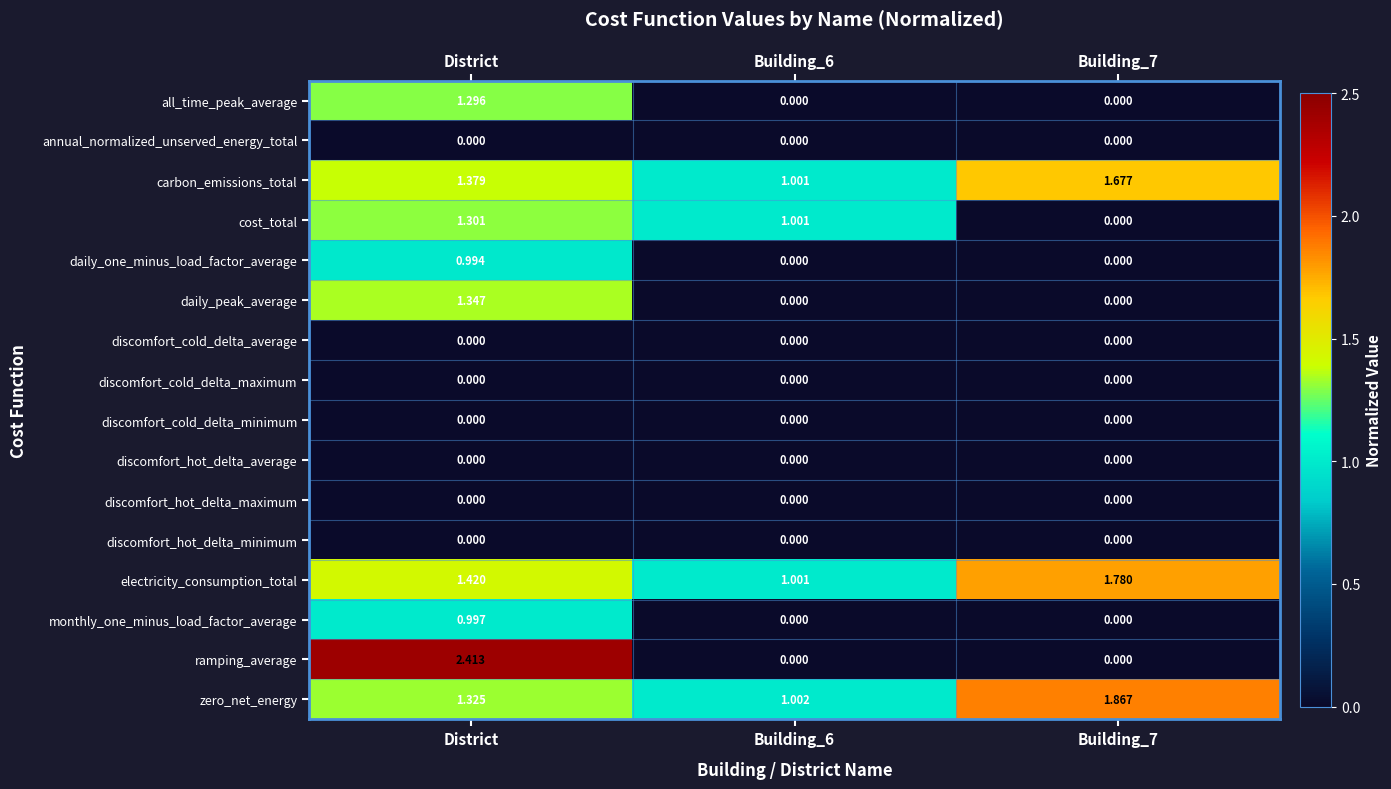

At which category does the chart reach its peak across all series?

District